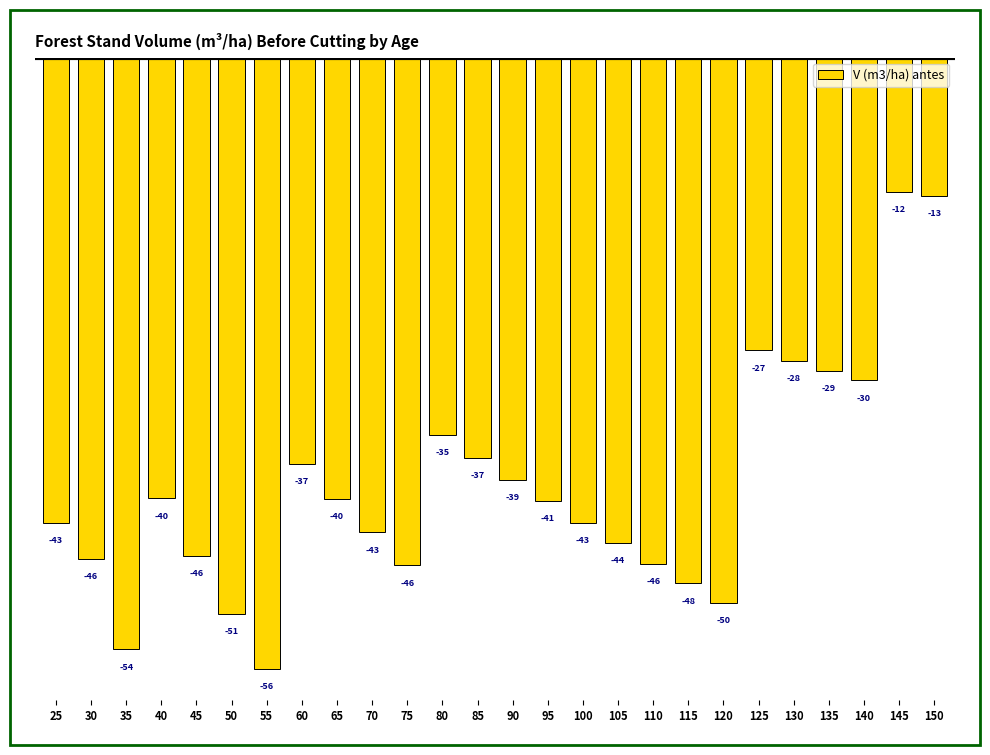

Which category has the highest value across all series?

145